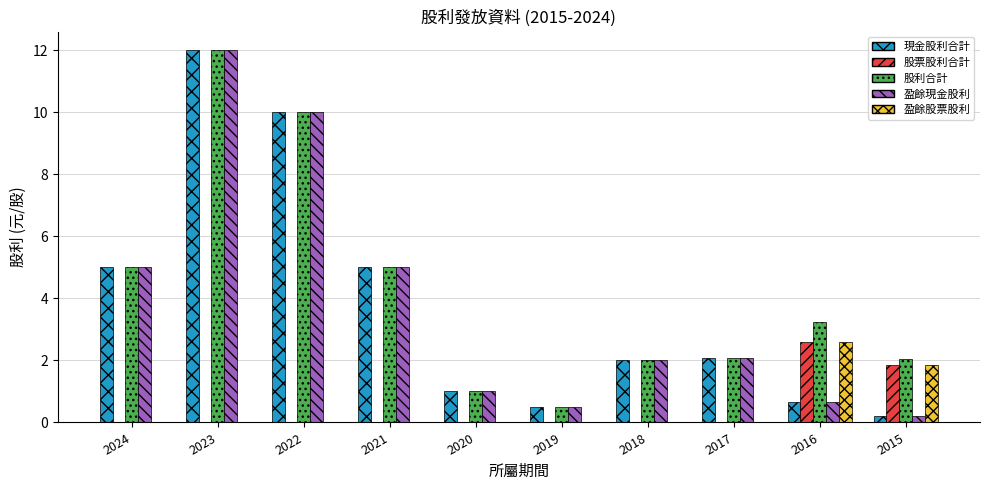

What are all the series names shown in the legend?

現金股利合計, 股票股利合計, 股利合計, 盈餘現金股利, 盈餘股票股利